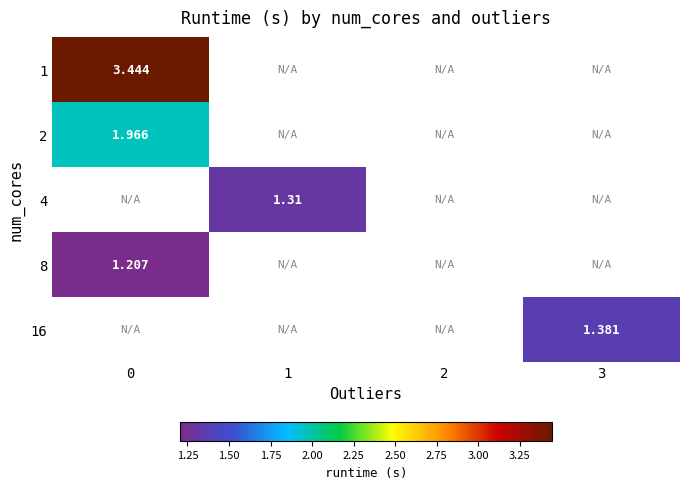

What is the greatest value displayed?

3.4